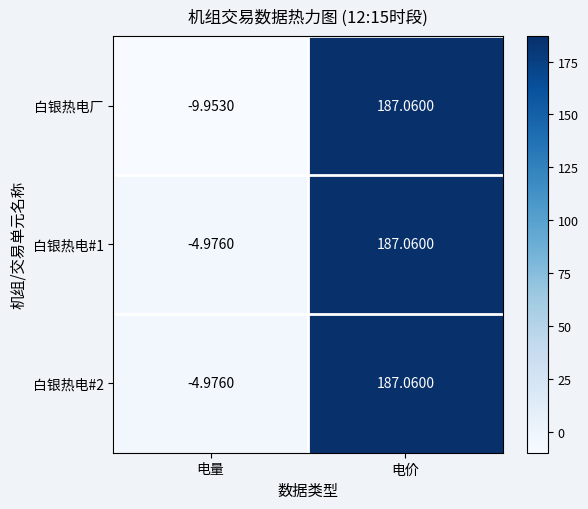

At which label does 白银热电#1 first exceed 187?

电价